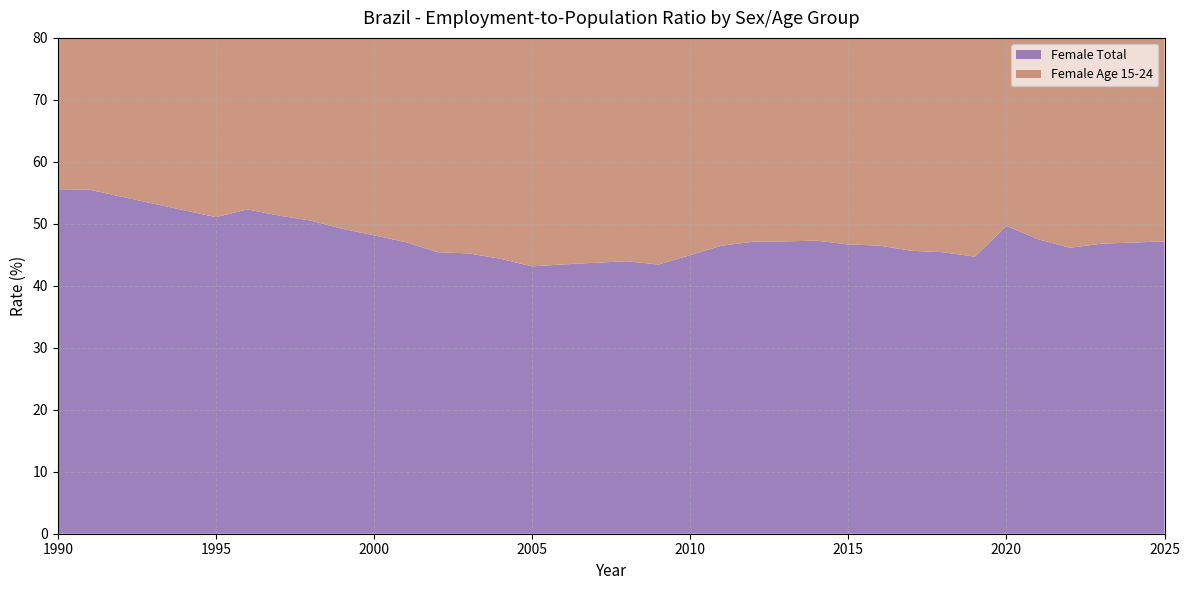

Reading left to right, extract all data points from this chart.

sex_f_total: 55.6	55.5	54.4	53.3	52.2	51.1	52.3	51.3	50.5	49.2	48.1	47.0	45.4	45.2	44.4	43.1	43.5	43.7	44.0	43.4	45.0	46.5	47.1	47.2	47.3	46.7	46.5	45.6	45.4	44.7	49.7	47.5	46.1	46.8	47.0	47.2
sex_f_y15_24: 53.1	53.2	52.7	52.0	51.5	51.0	50.8	50.3	49.9	49.0	48.5	47.8	46.5	46.0	45.5	44.8	44.5	44.2	44.0	43.8	44.2	45.0	45.5	45.8	46.0	45.5	45.2	44.8	44.5	43.9	48.0	46.5	45.2	45.8	46.0	46.3